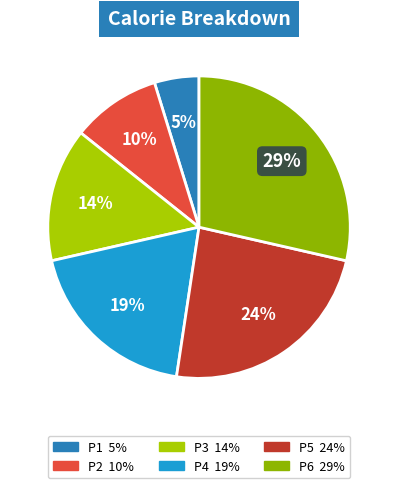

What percentage is the P6 slice, to the nearest percent?

29%